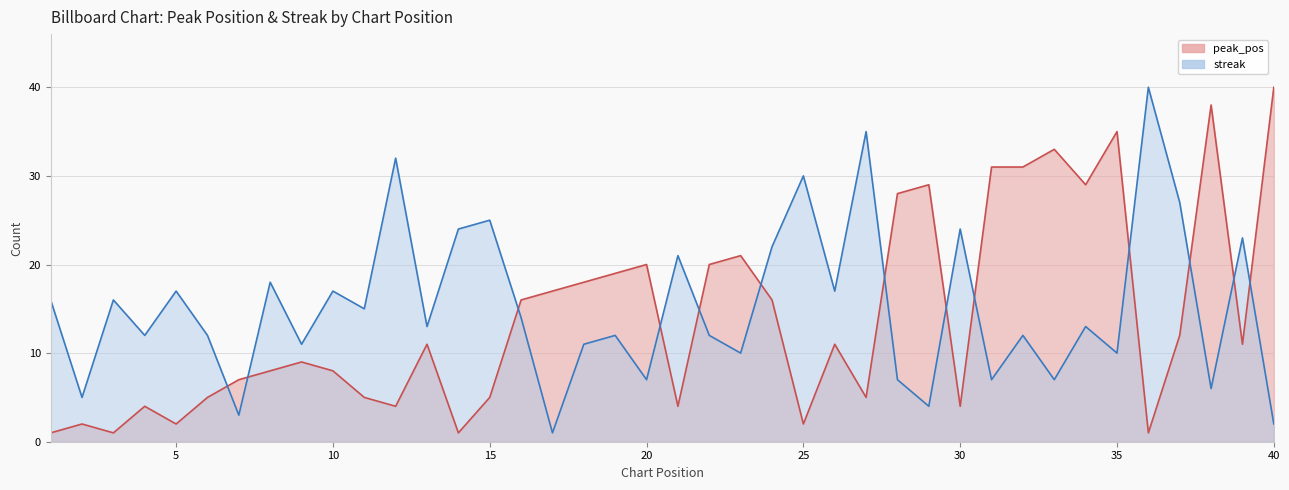

In peak_pos, how many points are higher than both neighbors (excluding endpoints)?

11